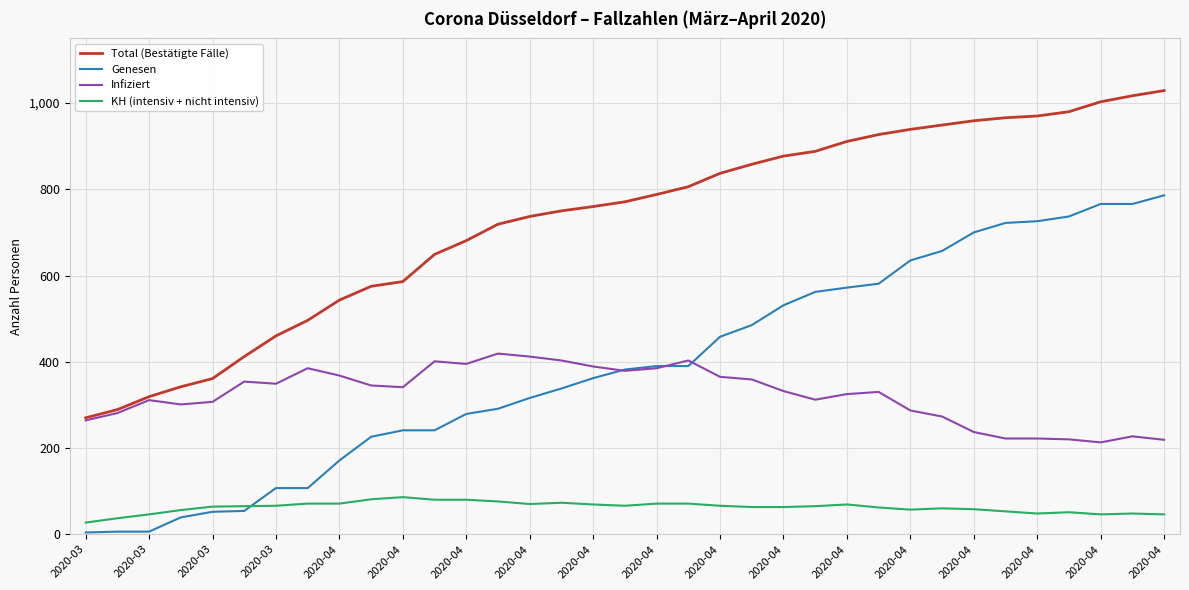

True or false: KH (intensiv + nicht intensiv) and Infiziert intersect in this chart.

False